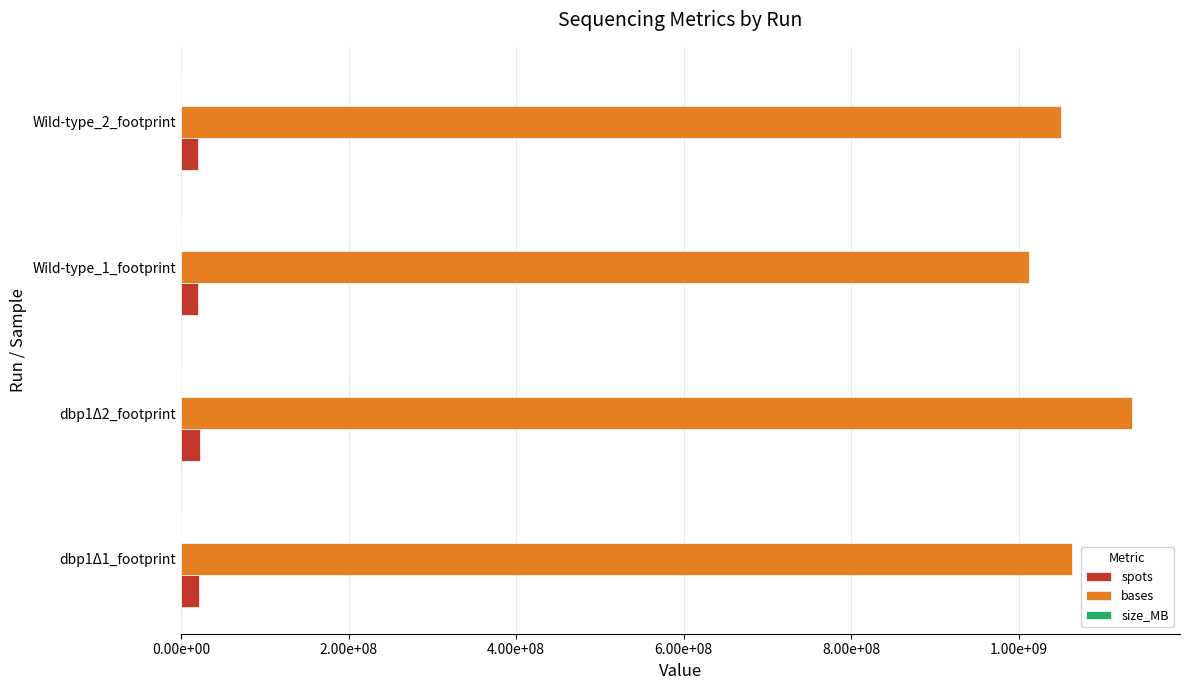

Reading left to right, list all the values displayed in this chart.

spots: 20850098	22270039	19858803	20596835
bases: 1063354998	1135771989	1012798953	1050438585
size_MB: 324	344	305	320